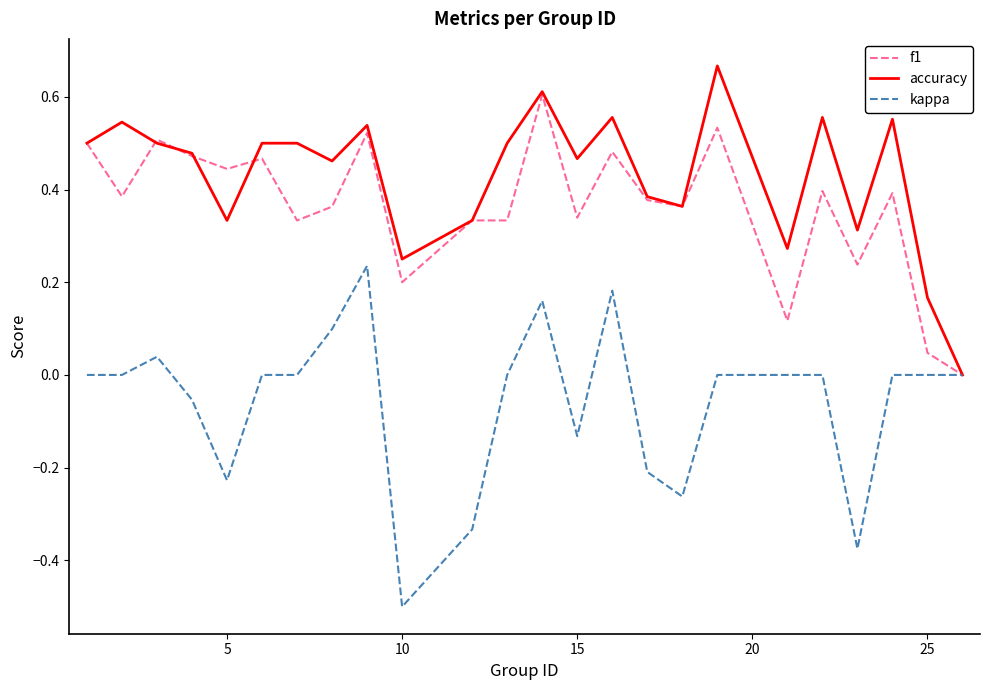

What is the minimum value shown in the chart?

-0.5